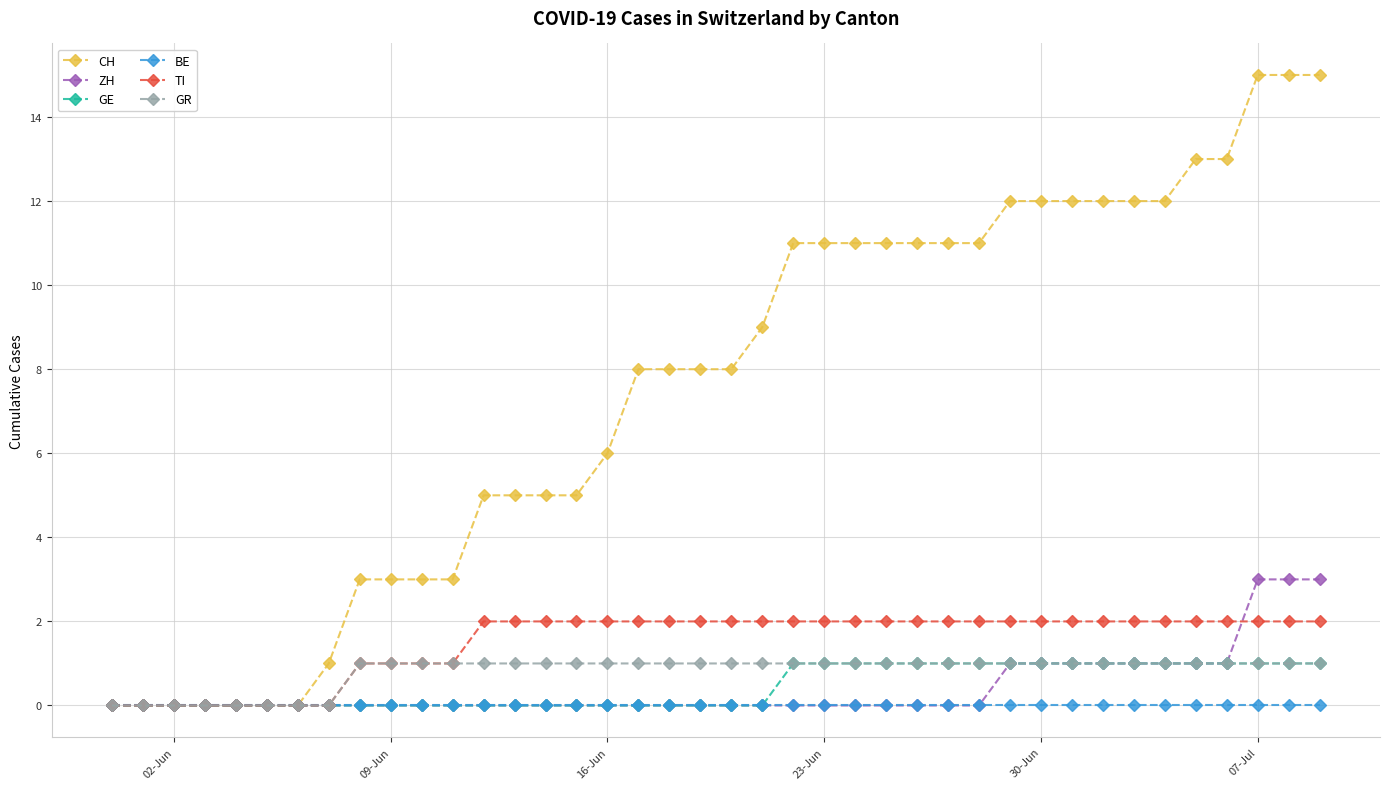

Reading right to left, list all the values displayed in this chart.

CH: 15	15	15	13	13	12	12	12	12	12	12	11	11	11	11	11	11	11	9	8	8	8	8	6	5	5	5	5	3	3	3	3	1	0	0	0	0	0	0	0
ZH: 3	3	3	1	1	1	1	1	1	1	1	0	0	0	0	0	0	0	0	0	0	0	0	0	0	0	0	0	0	0	0	0	0	0	0	0	0	0	0	0
GE: 1	1	1	1	1	1	1	1	1	1	1	1	1	1	1	1	1	1	0	0	0	0	0	0	0	0	0	0	0	0	0	0	0	0	0	0	0	0	0	0
BE: 0	0	0	0	0	0	0	0	0	0	0	0	0	0	0	0	0	0	0	0	0	0	0	0	0	0	0	0	0	0	0	0	0	0	0	0	0	0	0	0
TI: 2	2	2	2	2	2	2	2	2	2	2	2	2	2	2	2	2	2	2	2	2	2	2	2	2	2	2	2	1	1	1	1	0	0	0	0	0	0	0	0
GR: 1	1	1	1	1	1	1	1	1	1	1	1	1	1	1	1	1	1	1	1	1	1	1	1	1	1	1	1	1	1	1	1	0	0	0	0	0	0	0	0